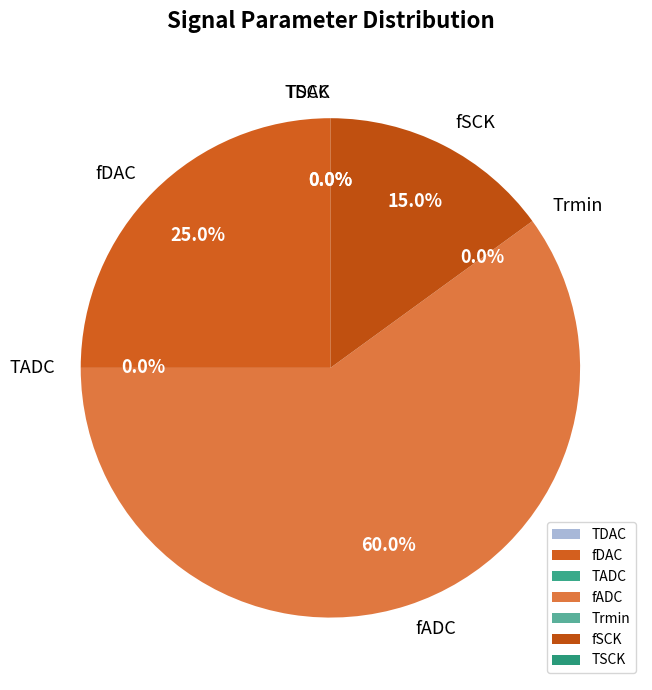

Approximately how many times larger is the value at fDAC compared to fADC?

0.4